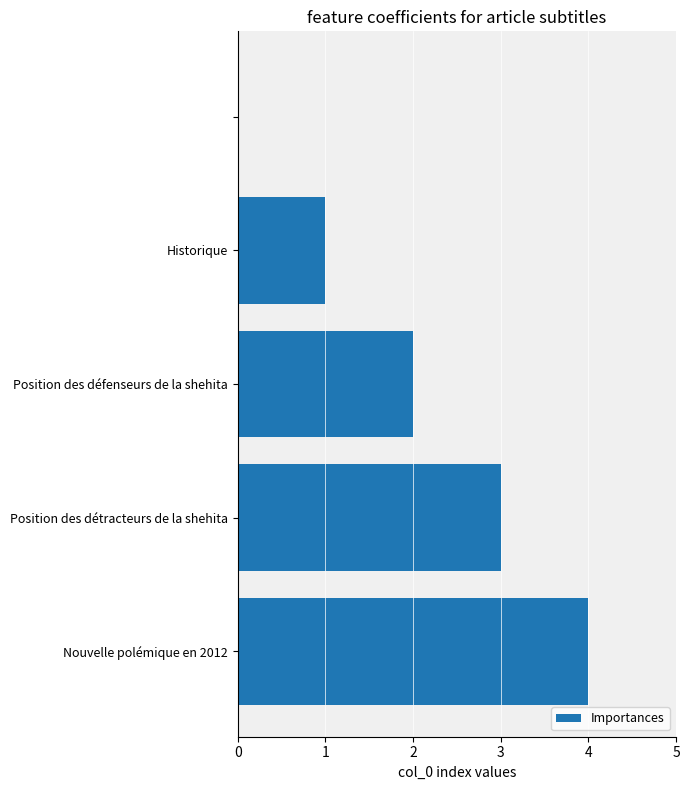

Count the number of data series in this chart.

1